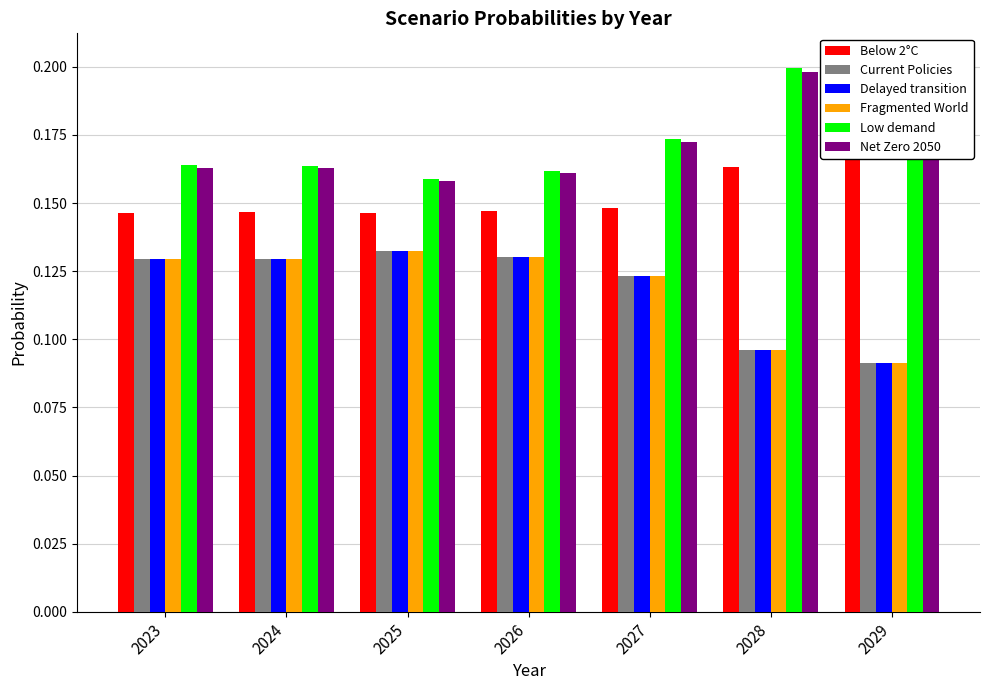

Rank the categories by Delayed transition value from highest to lowest.

2025, 2026, 2023, 2024, 2027, 2028, 2029